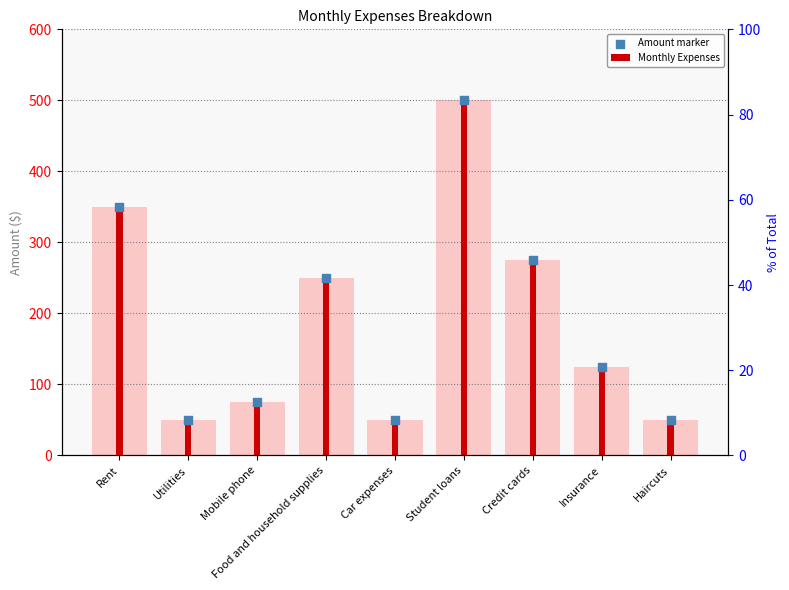

Which series has the largest total across all categories?

Monthly Expenses